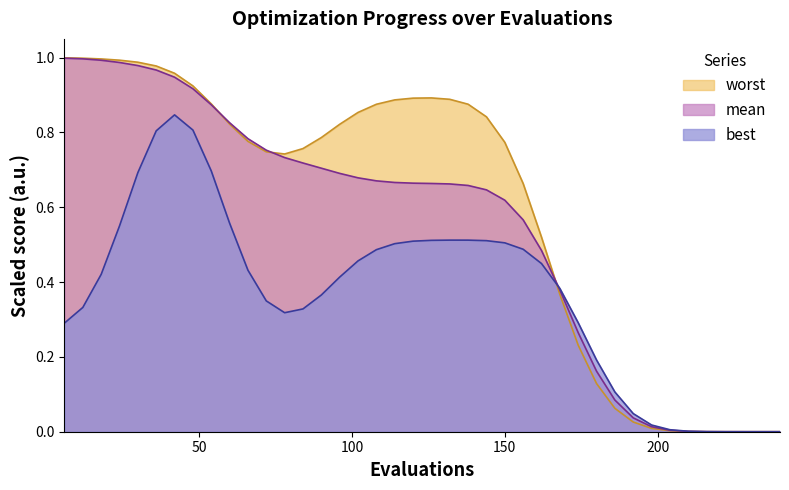

What is the maximum value for worst?

1.0